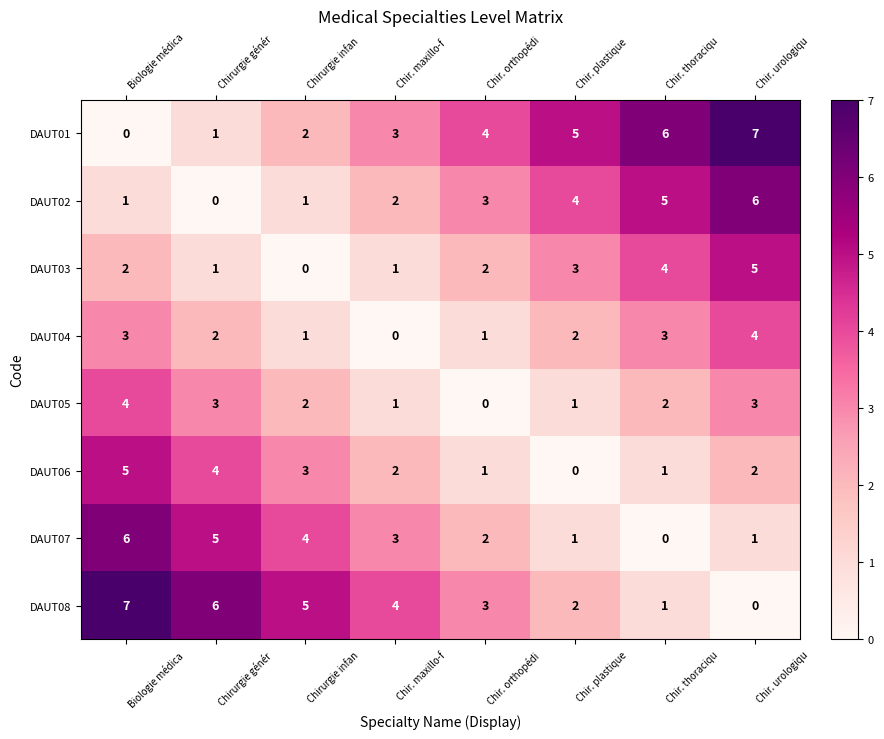

How many data points in DAUT02 are less than 3?

4